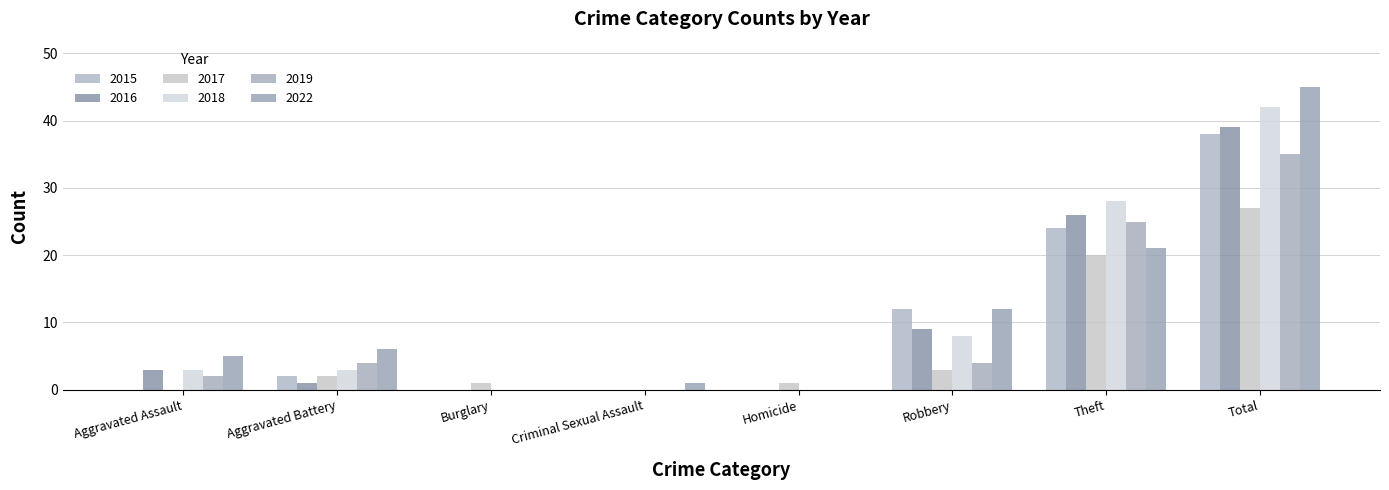

At which label does 2019 reach its peak?

Total